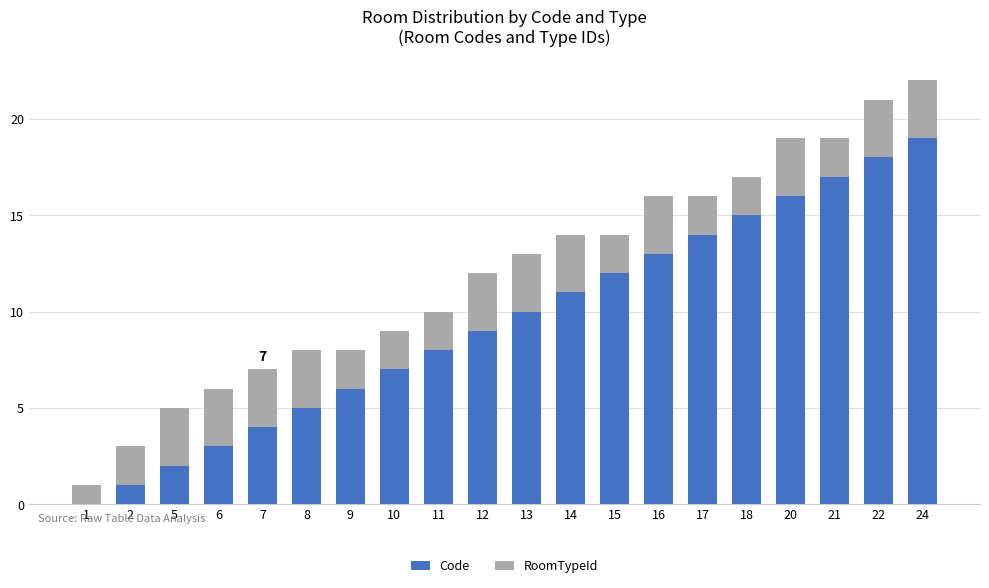

Read the Code value at 5.

2